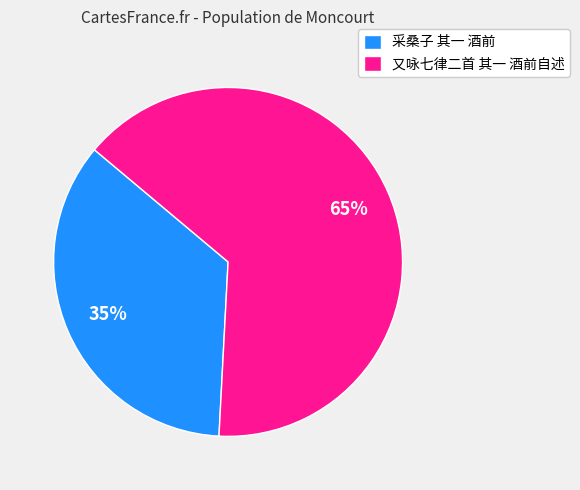

Does any single category account for the majority?

Yes